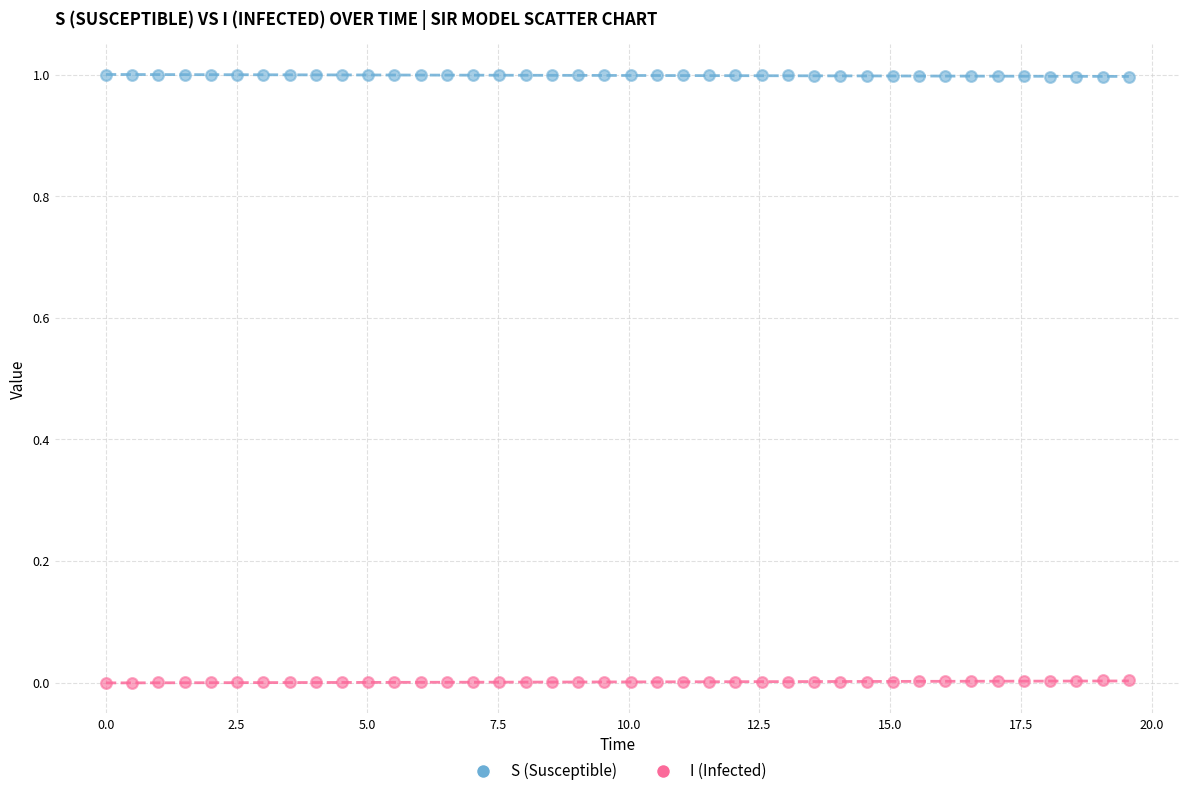

Which series reaches the minimum Y coordinate?

I (Infected)